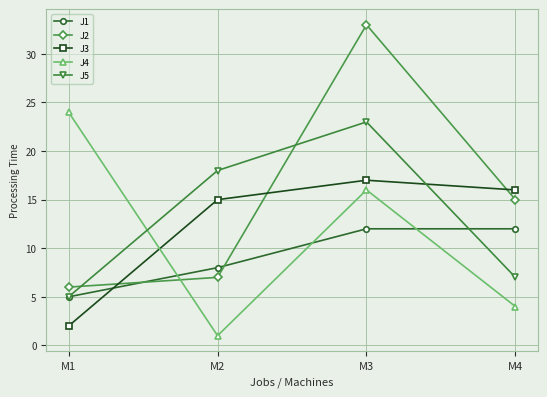

Between which two adjacent categories do J3 and J4 first intersect?

M1 and M2